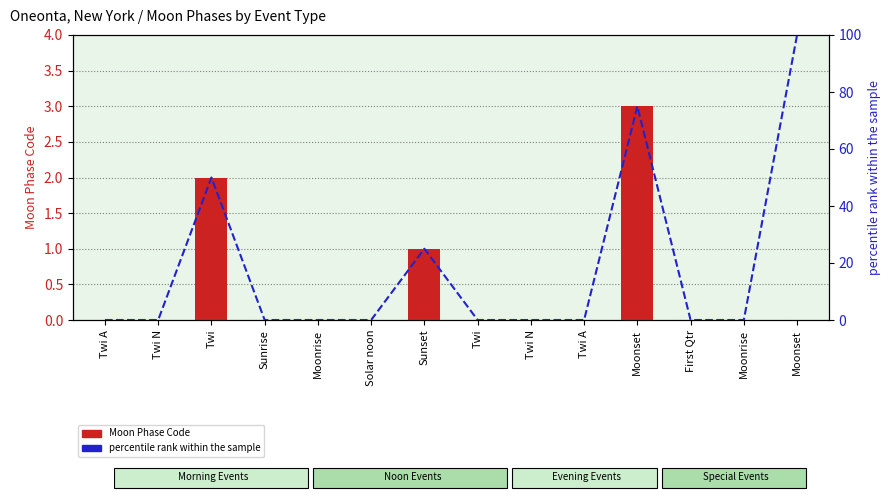

At how many categories does at least one series exceed 92?

1